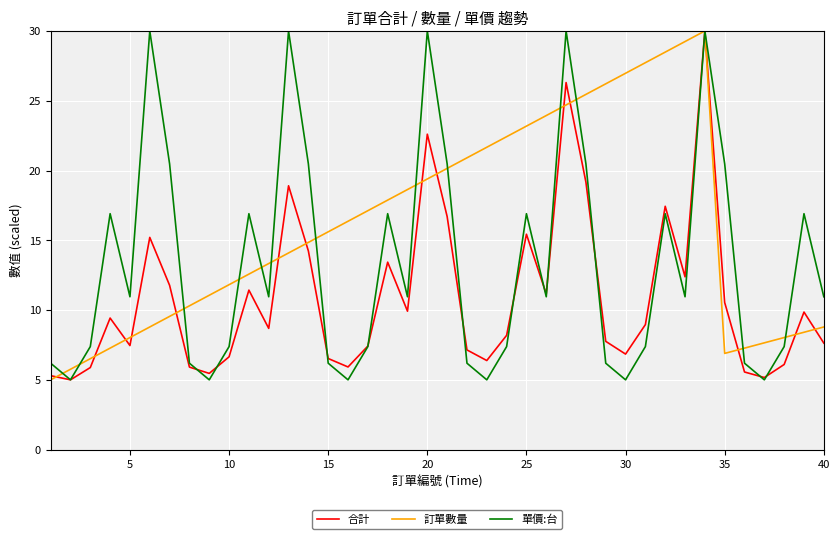

What is the minimum value for 訂單數量?

5.0